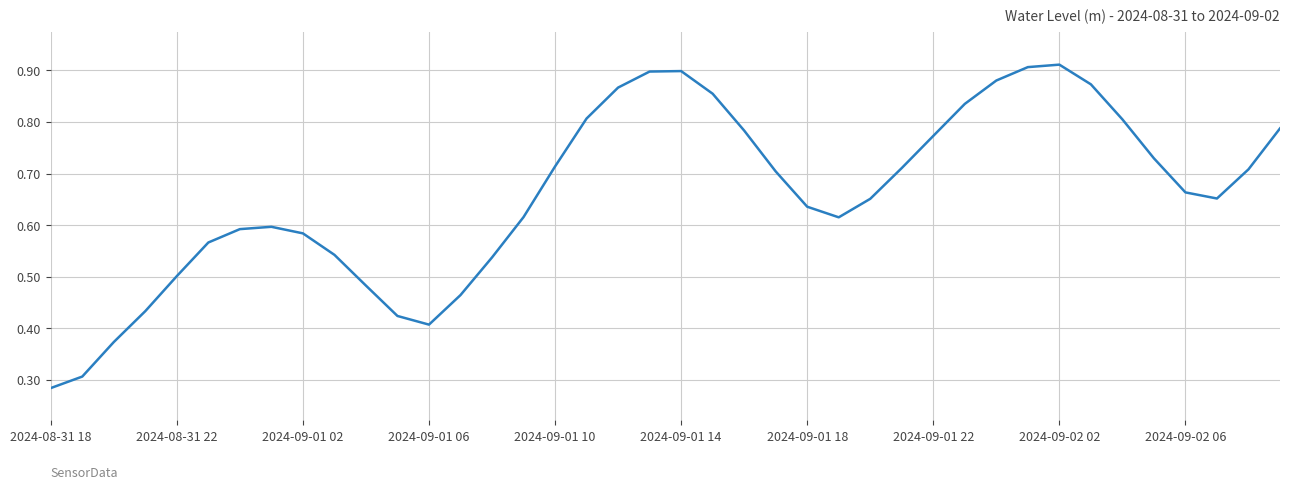

Which label corresponds to the smallest value in the chart?

2024-08-31 18